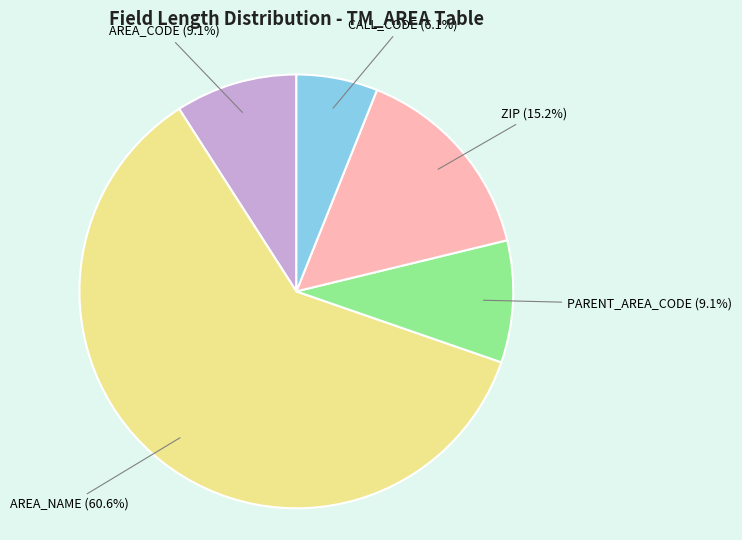

Does any single category account for the majority?

Yes